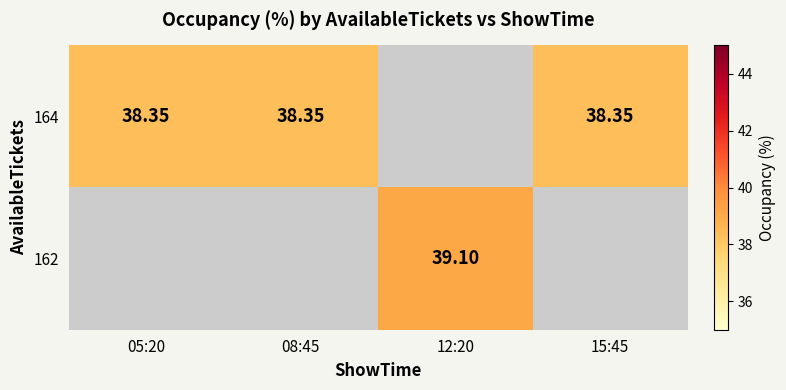

How many categories are shown in the chart?

4